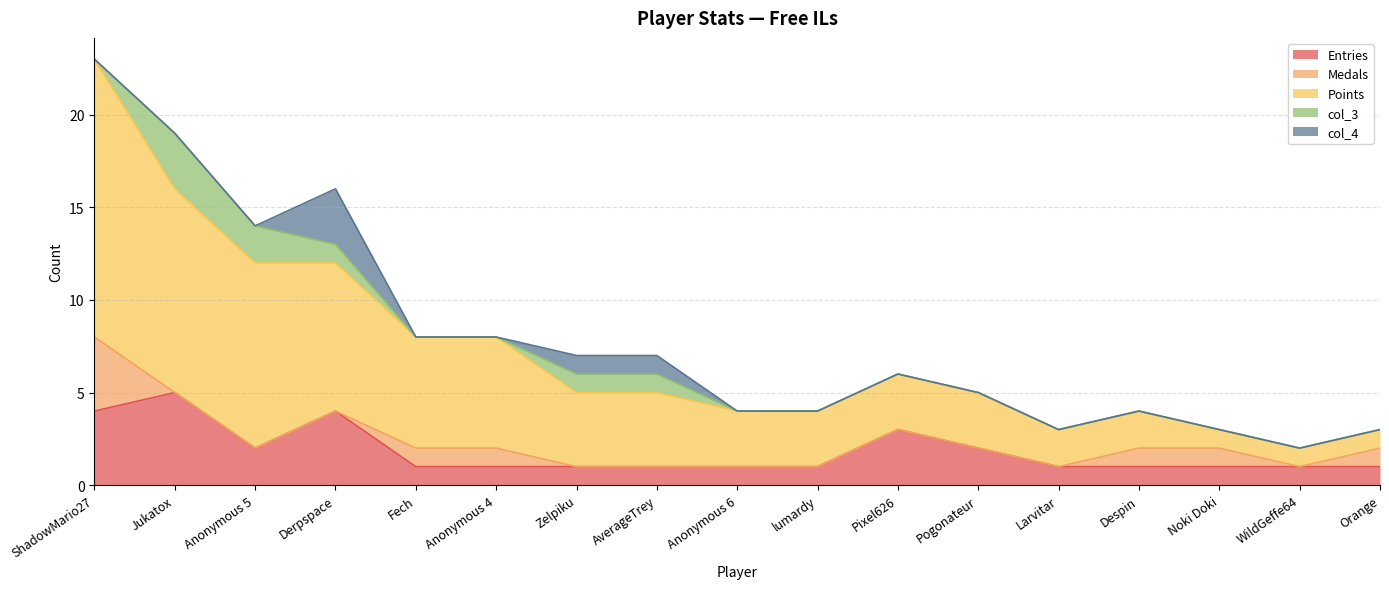

Reading left to right, list all the values displayed in this chart.

Entries: 4	5	2	4	1	1	1	1	1	1	3	2	1	1	1	1	1
Medals: 4	0	0	0	1	1	0	0	0	0	0	0	0	1	1	0	1
Points: 15	11	10	8	6	6	4	4	3	3	3	3	2	2	1	1	1
col_3: 0	3	2	1	0	0	1	1	0	0	0	0	0	0	0	0	0
col_4: 0	0	0	3	0	0	1	1	0	0	0	0	0	0	0	0	0